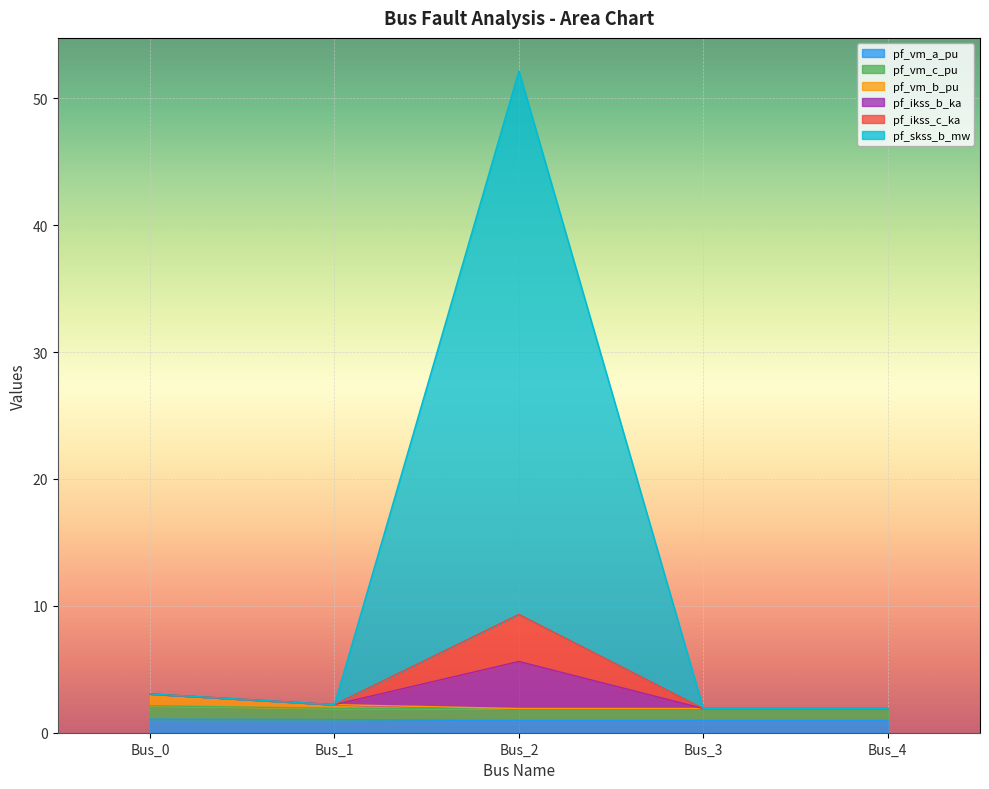

What is the difference between the pf_ikss_b_ka values at Bus_4 and Bus_0?

1.2